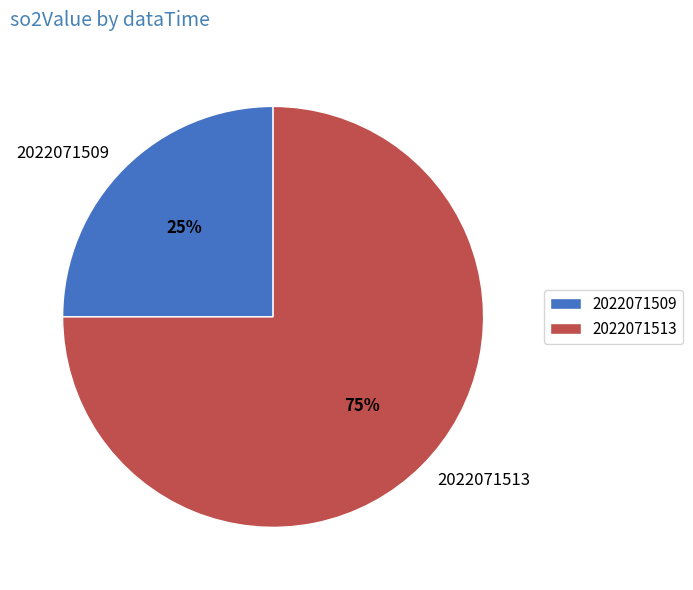

Combined, do 2022071513 and 2022071509 account for over 50%?

Yes